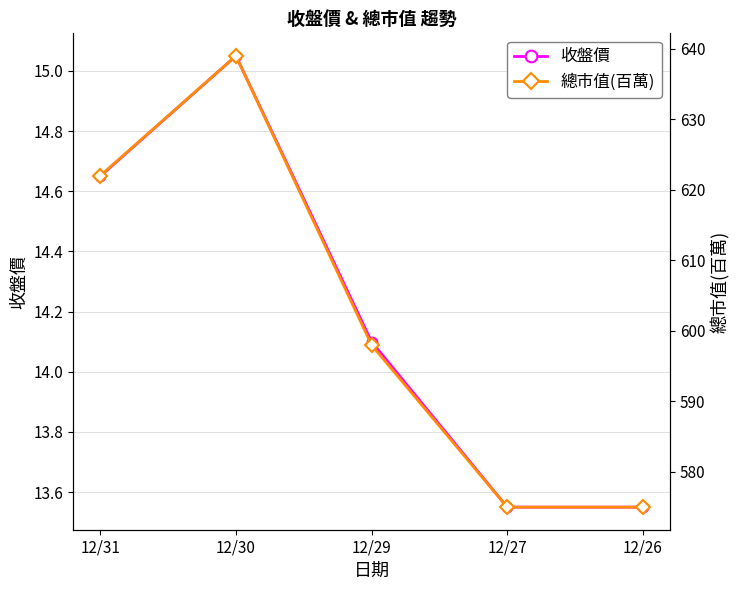

What is the total value across all series at 12/31?

636.6